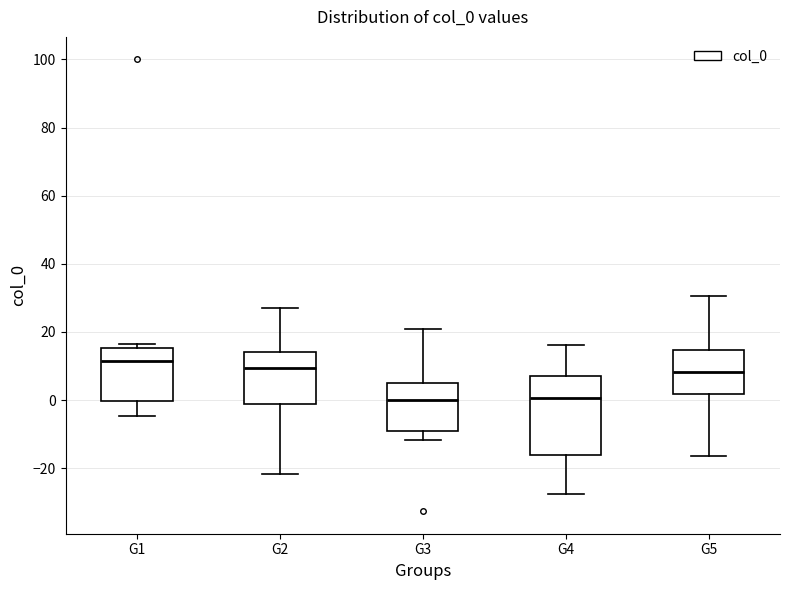

Which box has the highest median line?

G1